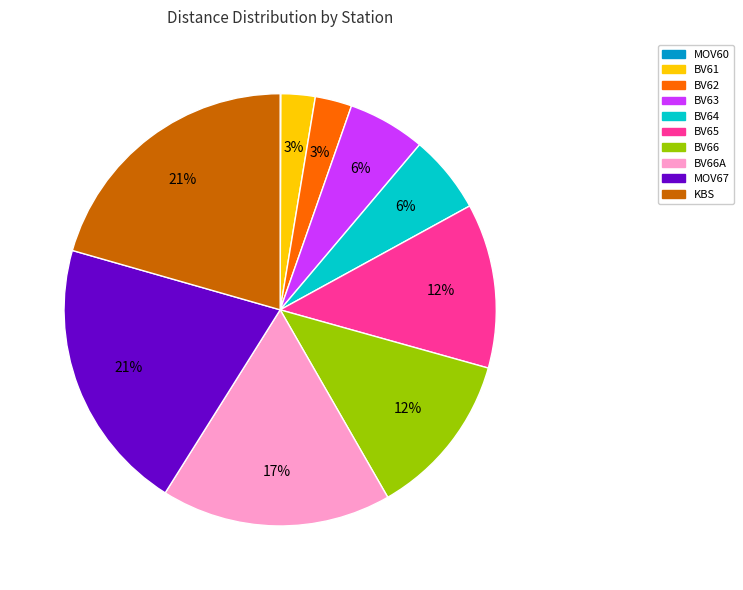

Does any single category account for the majority?

No